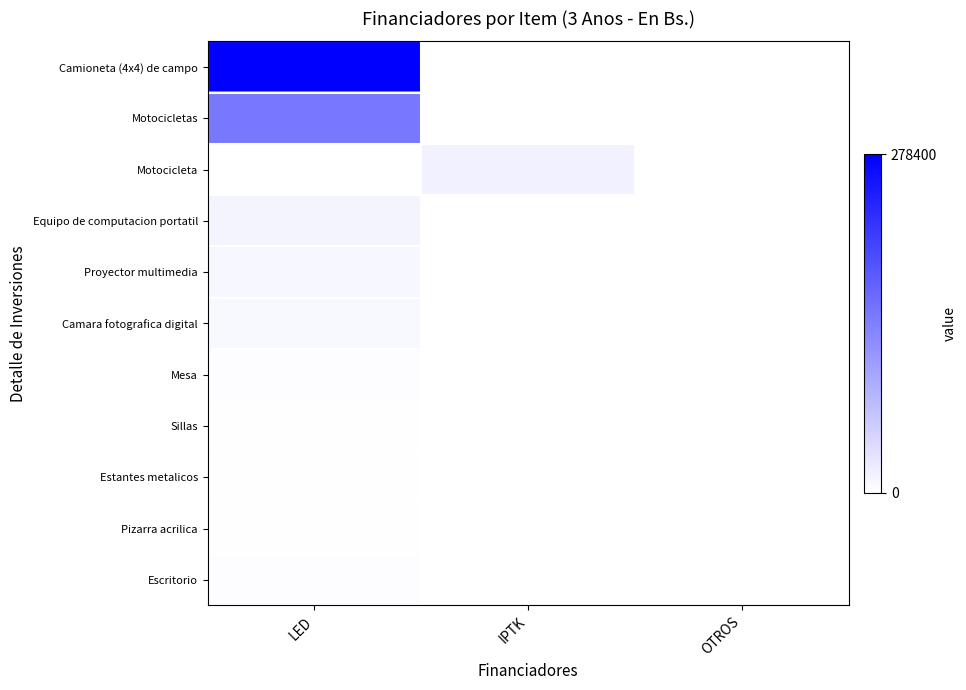

Reading left to right, extract all data points from this chart.

Camioneta (4x4) de campo: LED=278400	IPTK=0	OTROS=0
Motocicletas: LED=147552	IPTK=0	OTROS=0
Motocicleta: LED=0	IPTK=16000	OTROS=0
Equipo de computacion portatil: LED=12000	IPTK=0	OTROS=0
Proyector multimedia: LED=9000	IPTK=0	OTROS=0
Camara fotografica digital: LED=8400	IPTK=0	OTROS=0
Mesa: LED=3000	IPTK=0	OTROS=0
Sillas: LED=1400	IPTK=0	OTROS=0
Estantes metalicos: LED=1400	IPTK=0	OTROS=0
Pizarra acrilica: LED=1500	IPTK=0	OTROS=0
Escritorio: LED=2700	IPTK=0	OTROS=0